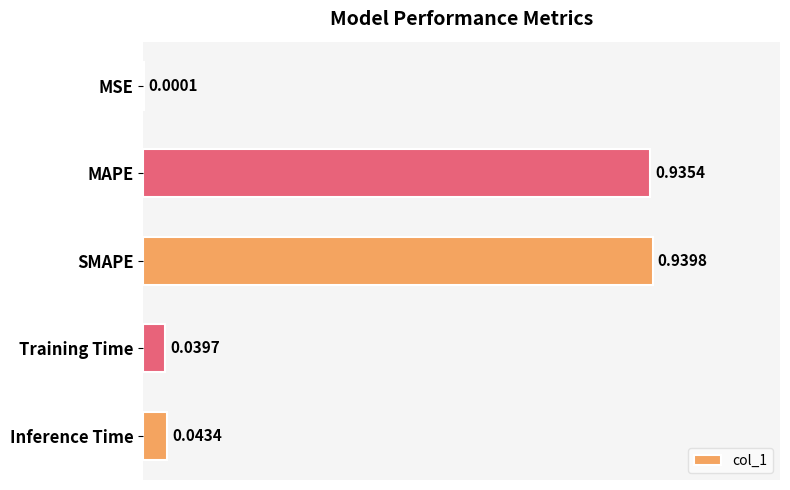

What is the average value?

0.4